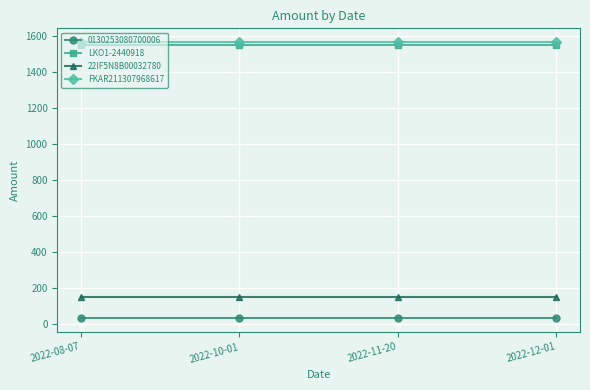

Does the chart display data point markers on the line(s)?

Yes